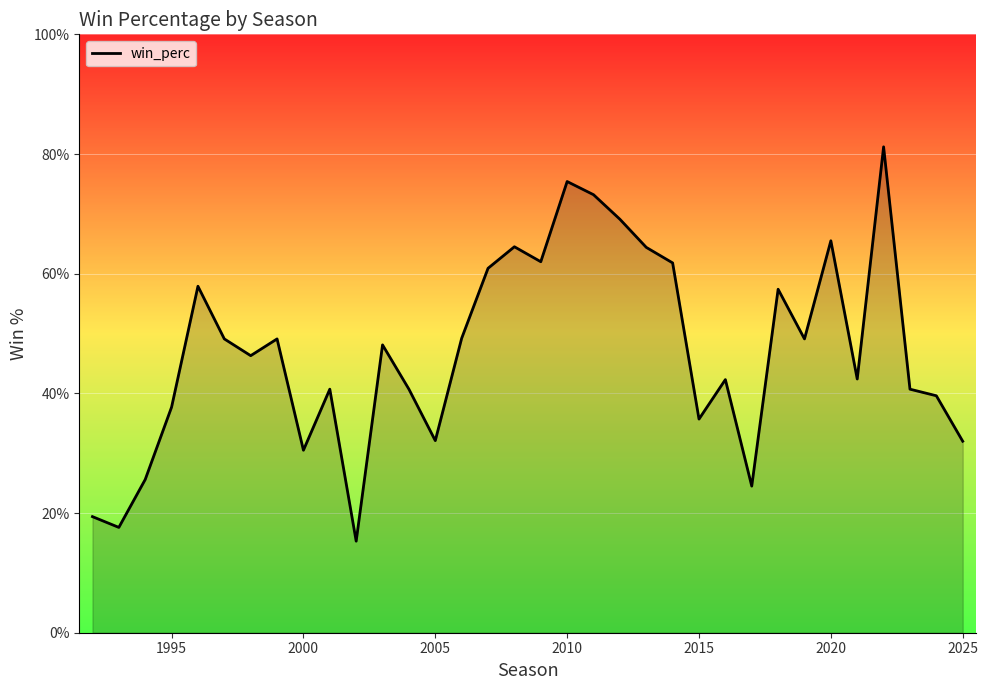

What is the difference between the maximum and minimum values?

0.7